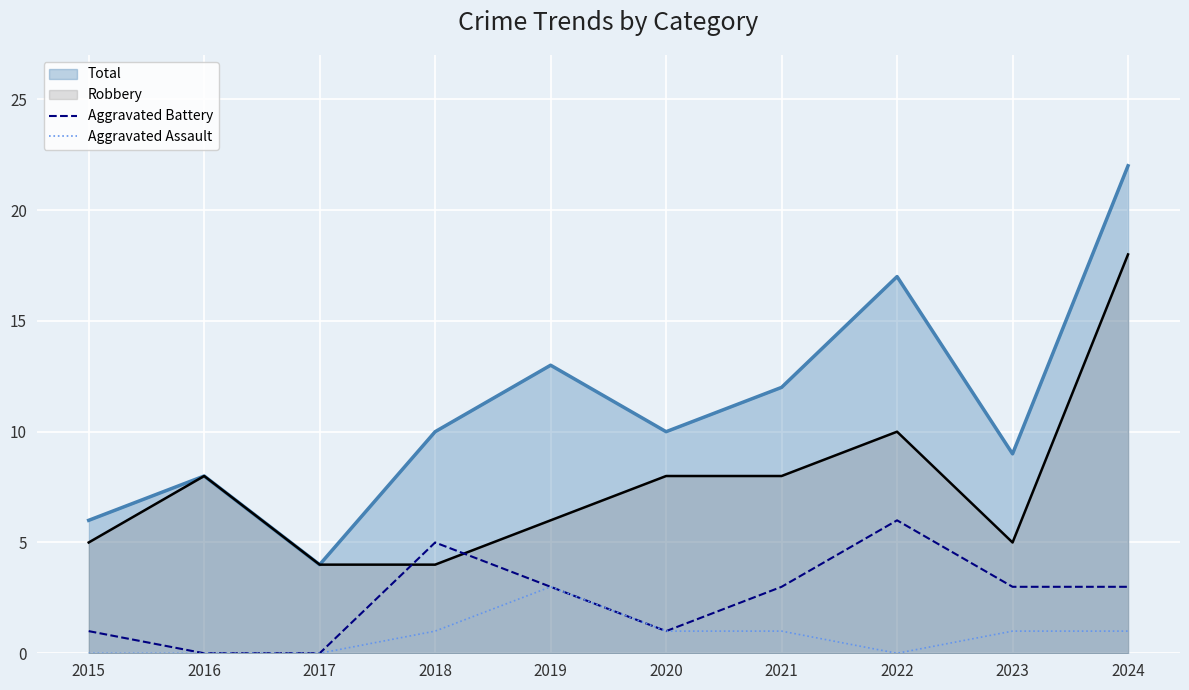

Which category has the highest value across all series?

2022